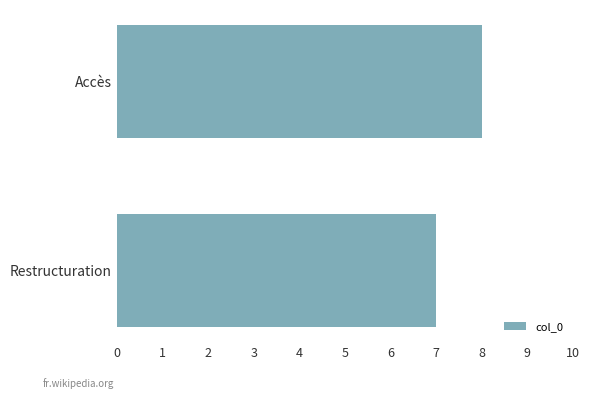

Approximately how many times larger is the value at Restructuration compared to Accès?

0.9